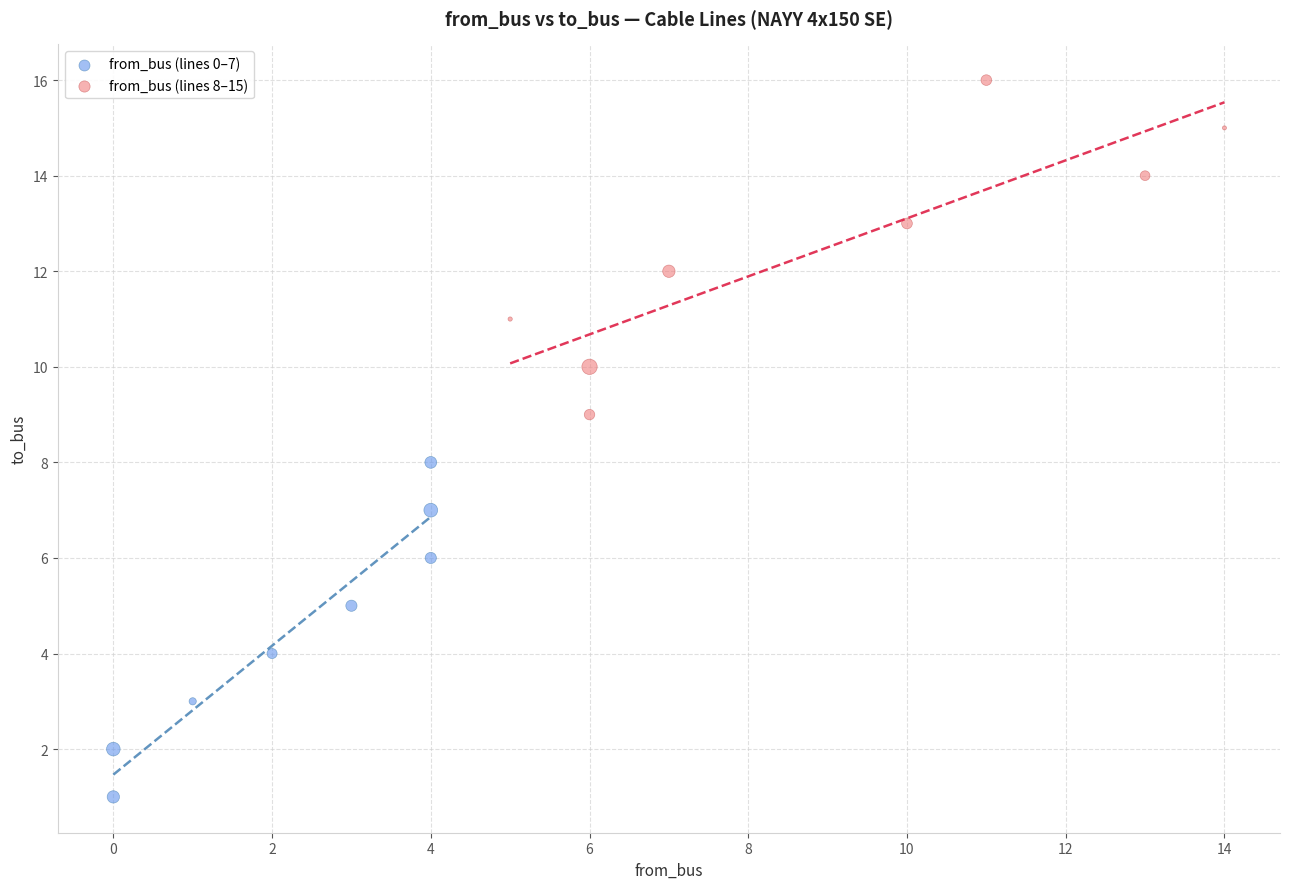

Which series contains the highest Y value?

from_bus (lines 8–15)